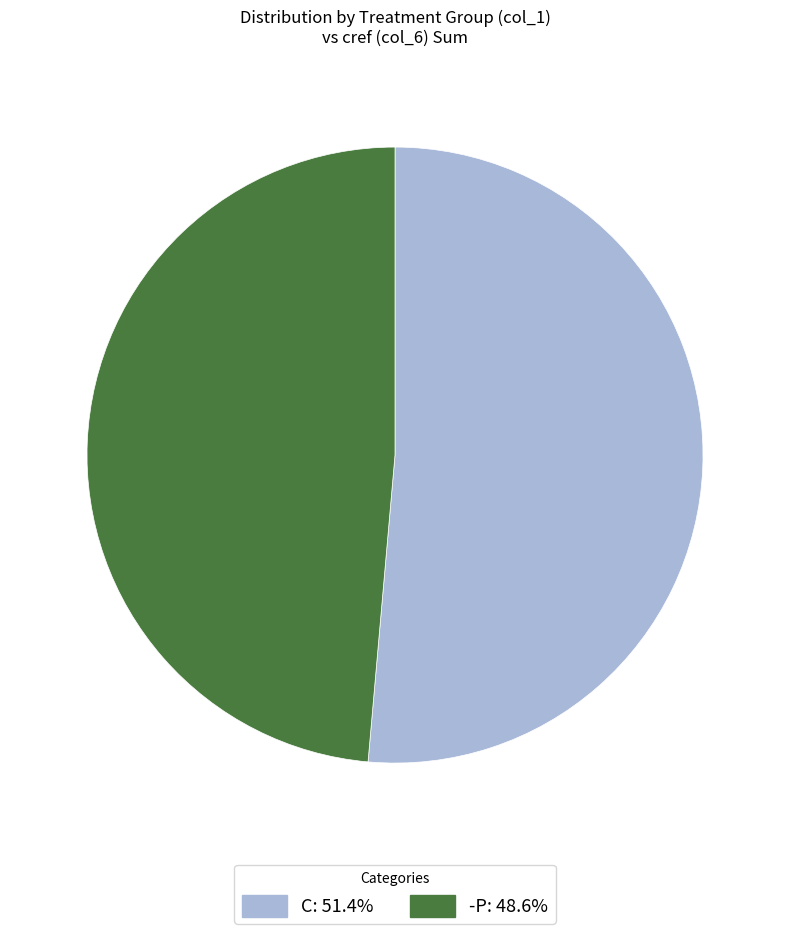

Approximately how many times larger is the value at C: 51.4% compared to -P: 48.6%?

1.1